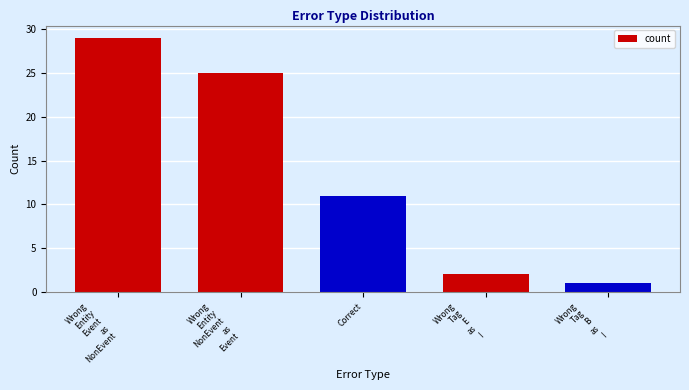

How many categories are shown in the chart?

5